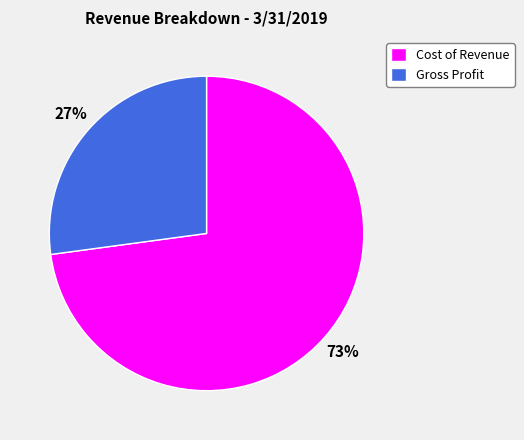

Is there any slice that represents more than half of the pie?

Yes